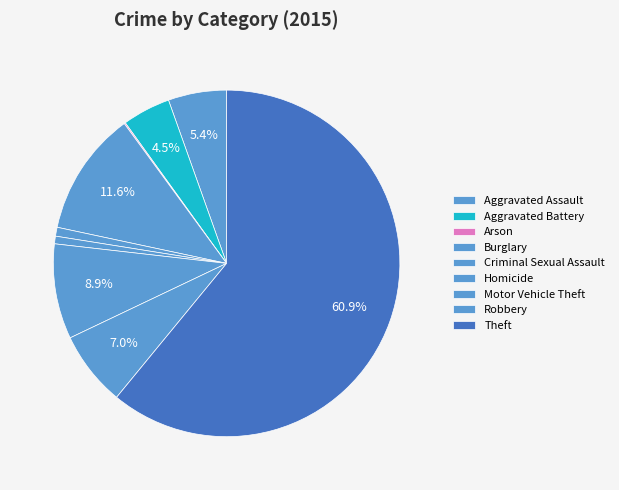

What percentage is the Motor Vehicle Theft slice, to the nearest percent?

9%